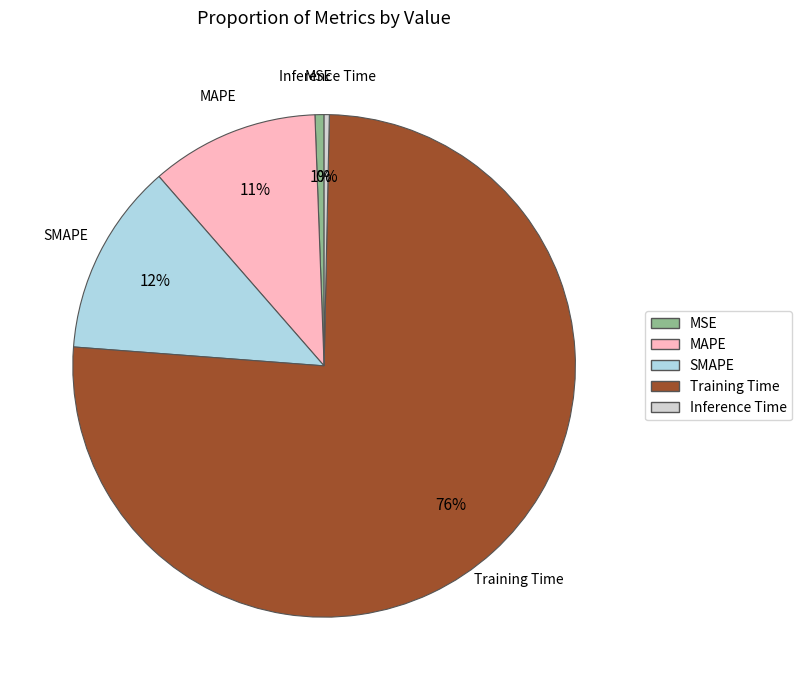

Between MSE and Training Time, which is larger?

Training Time